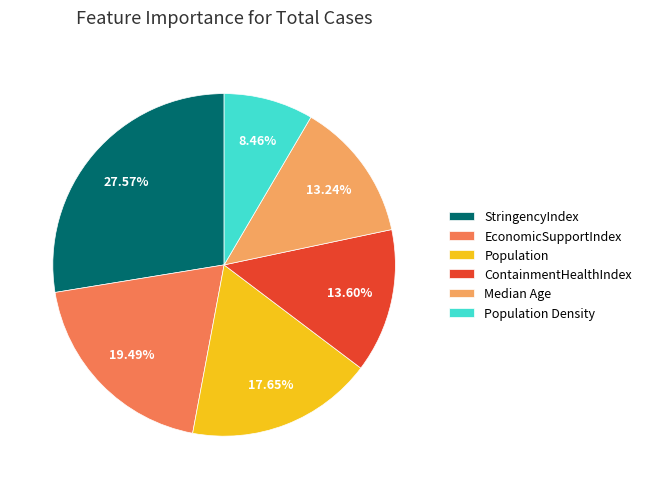

What is the ratio of the value at StringencyIndex to the value at ContainmentHealthIndex?

2.0